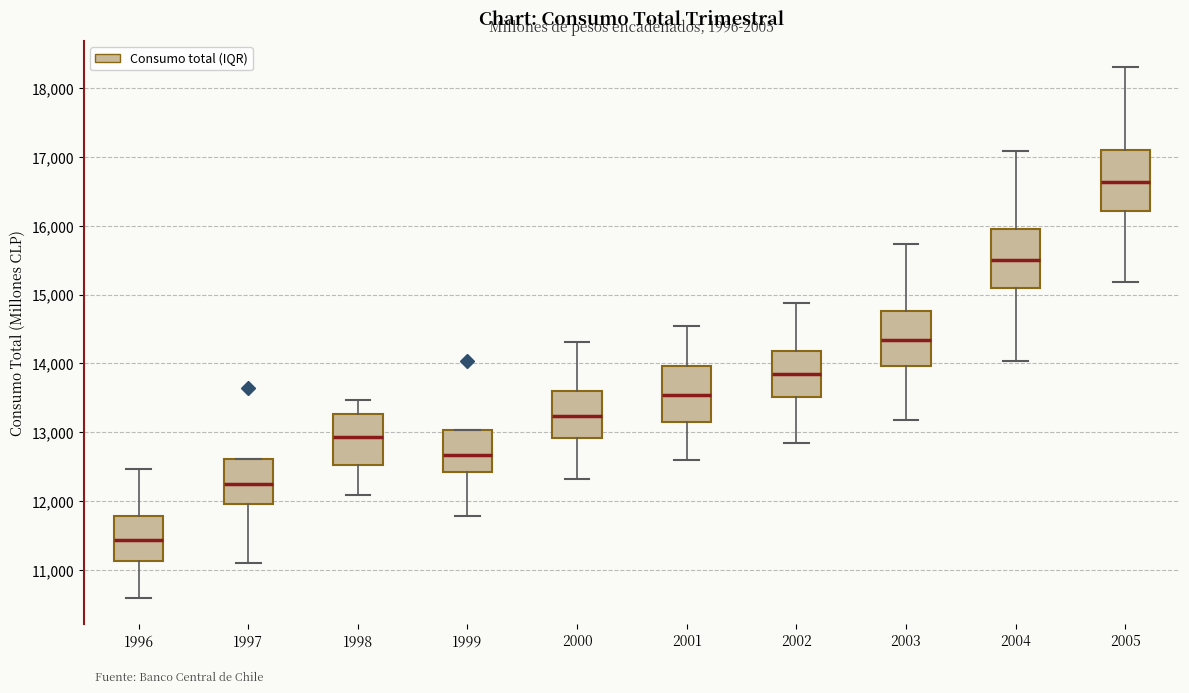

Which box has the highest median line?

2005